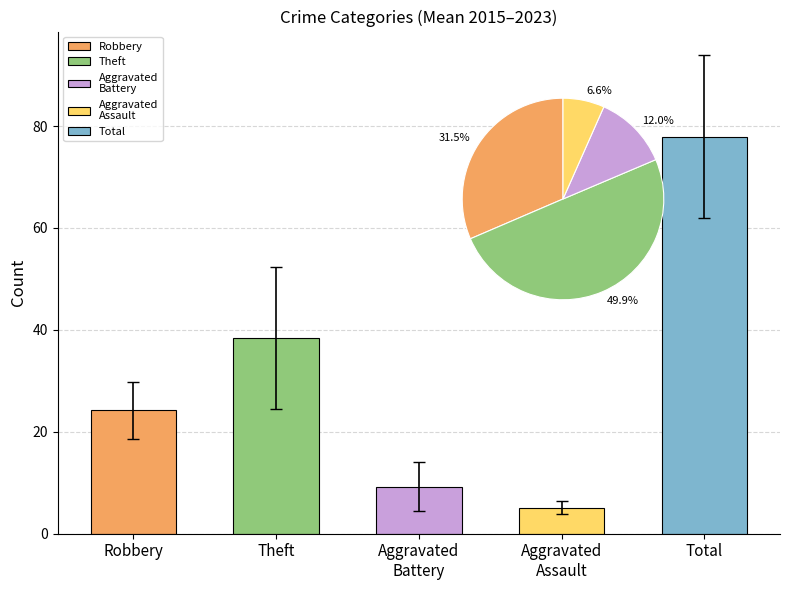

The value of Total at 2024 is 31. True or false?

False